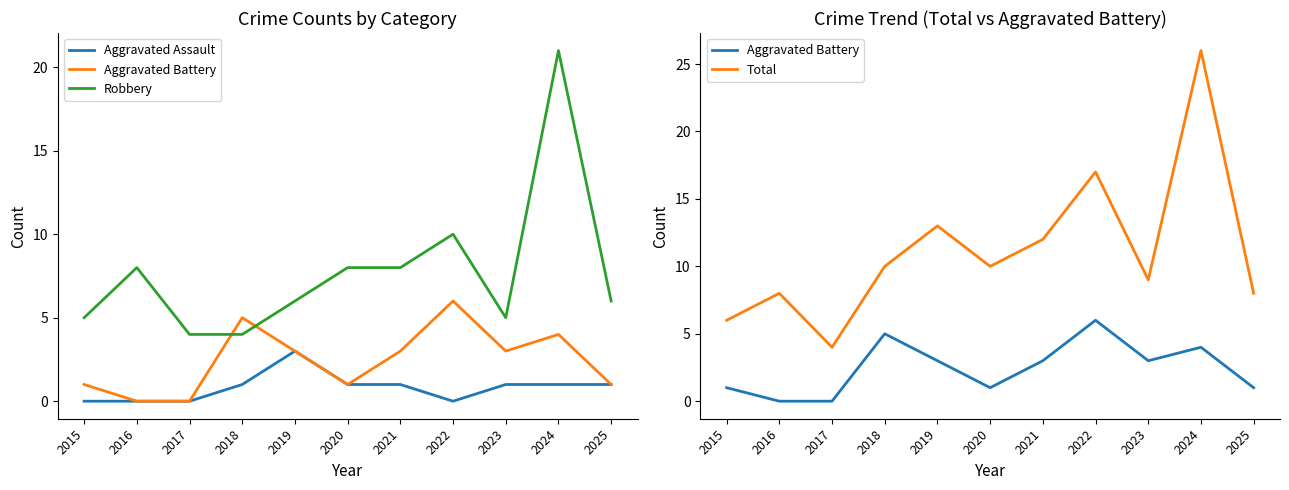

At which category does Robbery reach its first local valley?

2023